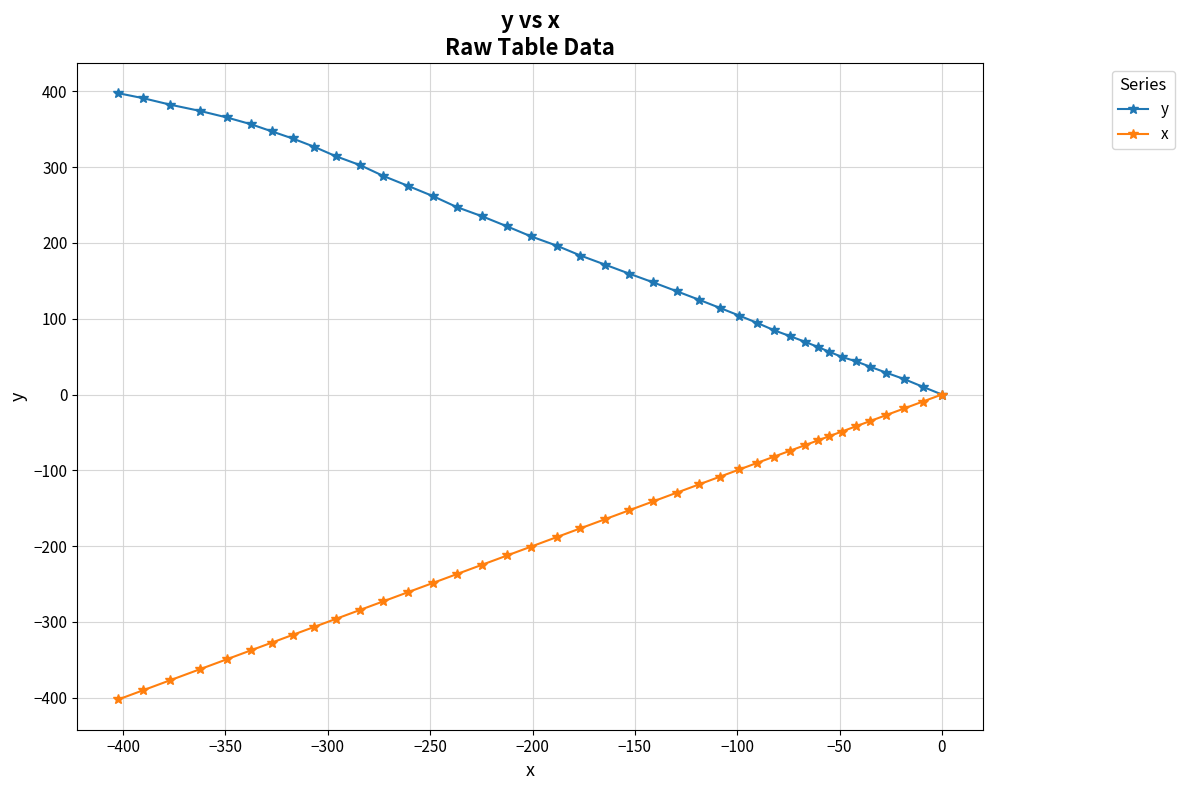

True or false: y has more than 0 points higher than both neighbors.

False